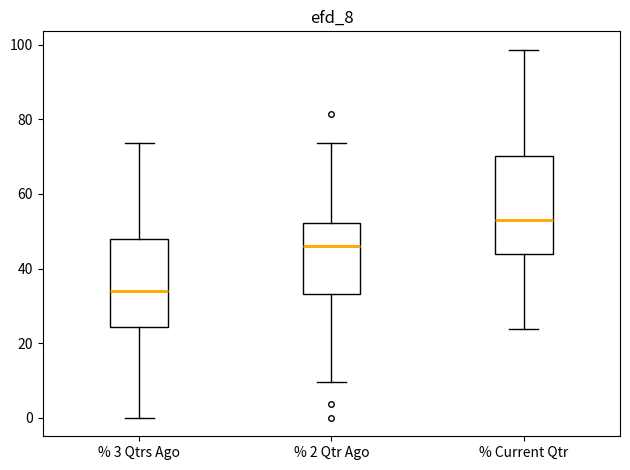

Reading left to right, read every box against the y-axis: the position of its median line, the range the box covers, and the ends of its whiskers. The values are not printed on the chart, so give them approximately, as read against the axis.

% 3 Qtrs Ago: median 34, box 24 to 48, whiskers 0 to 74
% 2 Qtr Ago: median 46, box 34 to 52, whiskers 10 to 74
% Current Qtr: median 54, box 44 to 70, whiskers 24 to 98